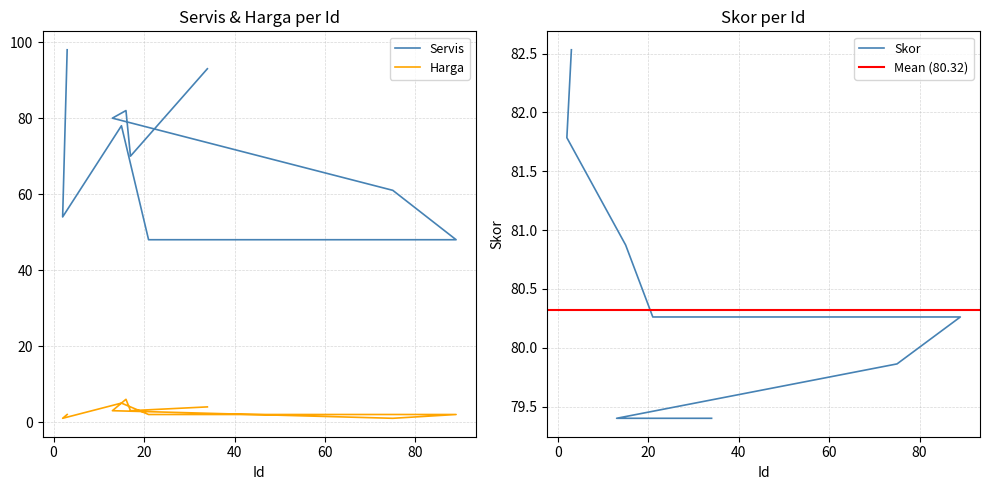

Between 15 and 13, which series saw the biggest shift?

Servis